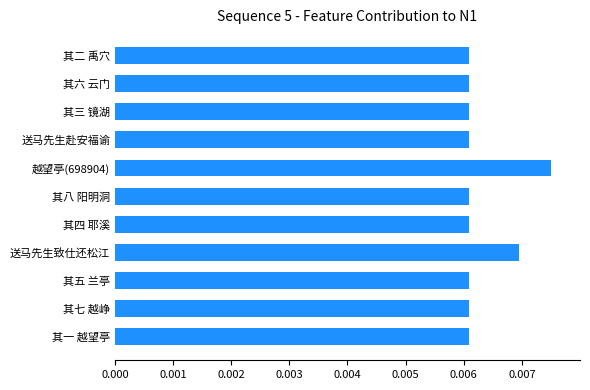

Count the number of data series in this chart.

1